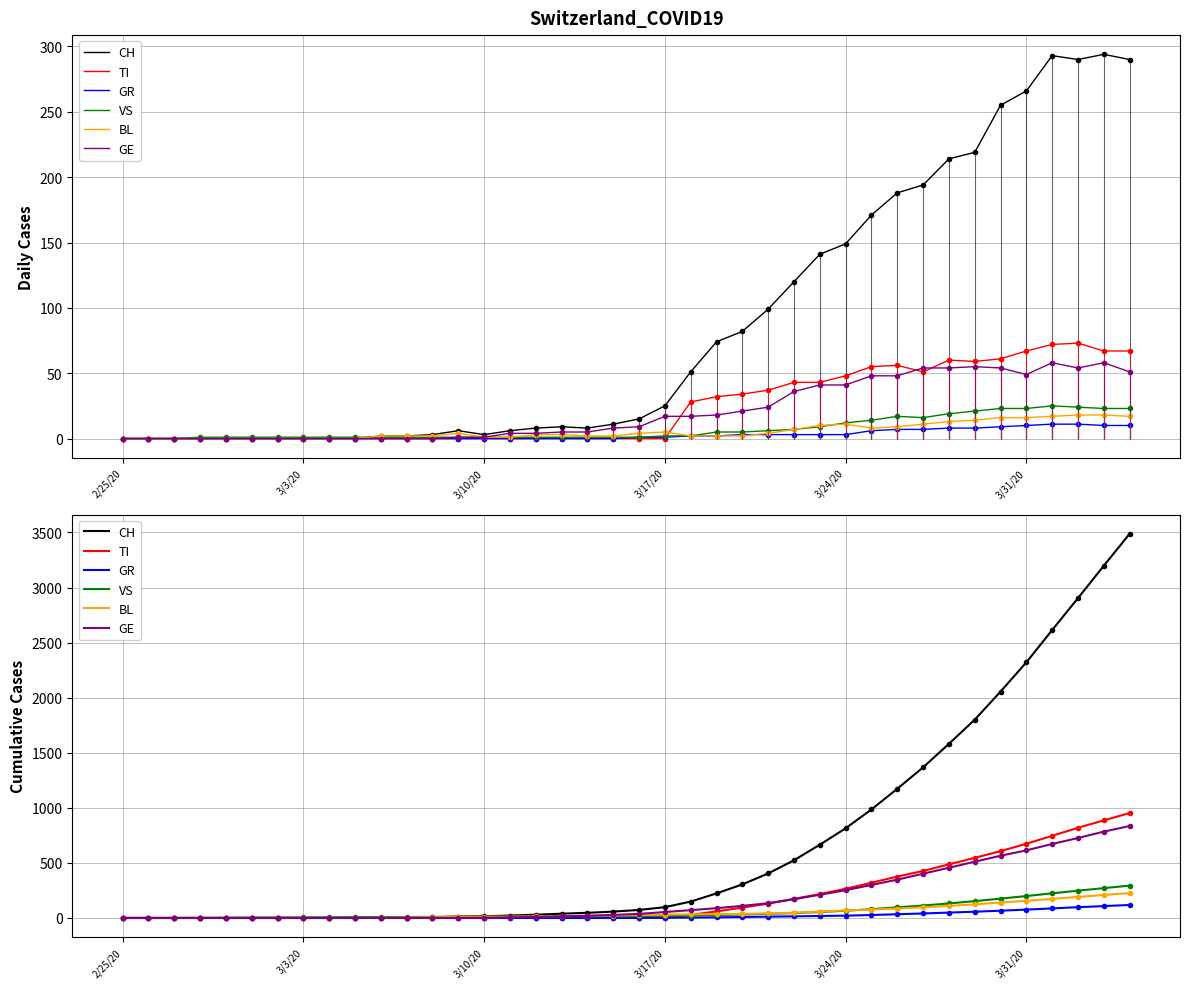

What are all the series names shown in the legend?

CH, TI, GR, VS, BL, GE